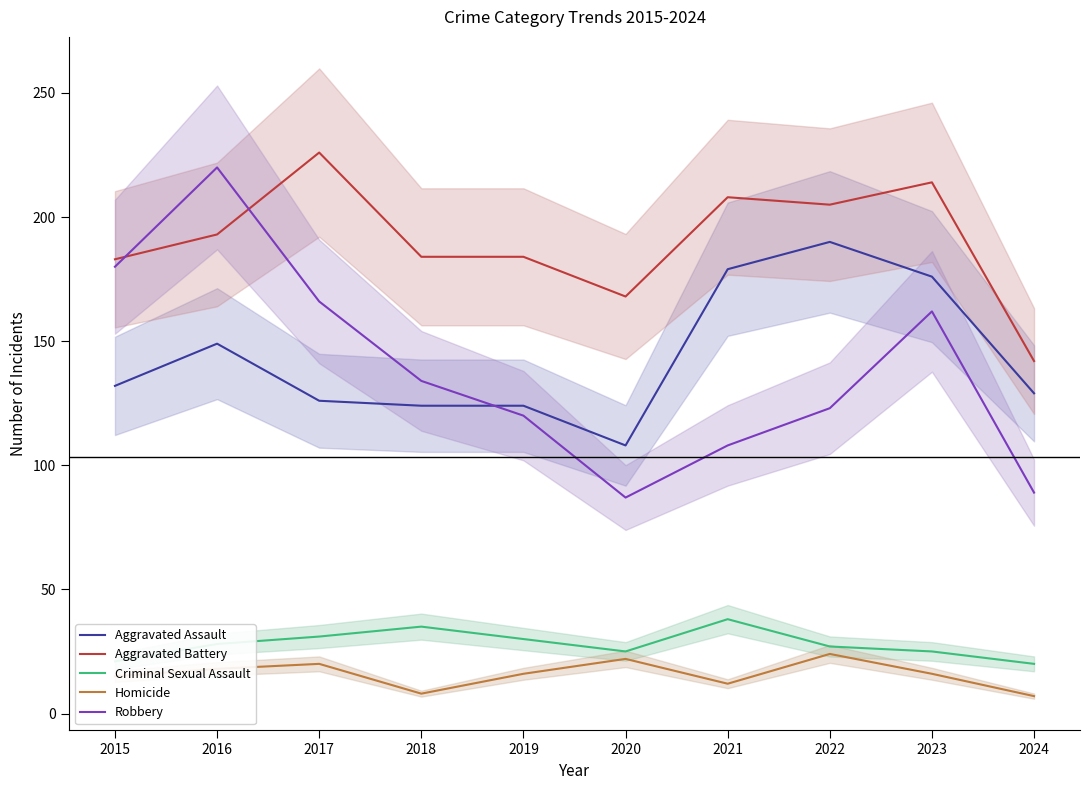

What is the value of the Aggravated Battery point at the 8th from the left?

205